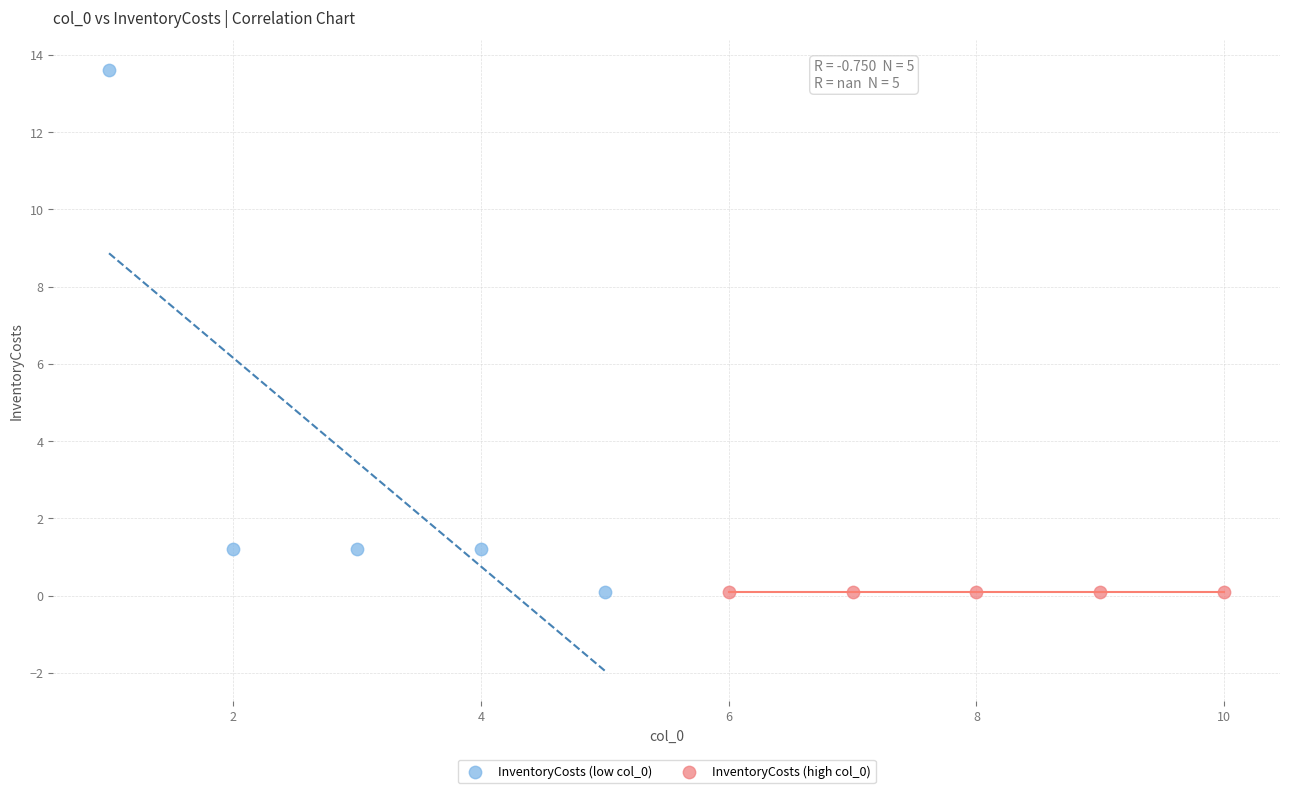

What are all the series names shown in the legend?

InventoryCosts (low col_0), InventoryCosts (high col_0)